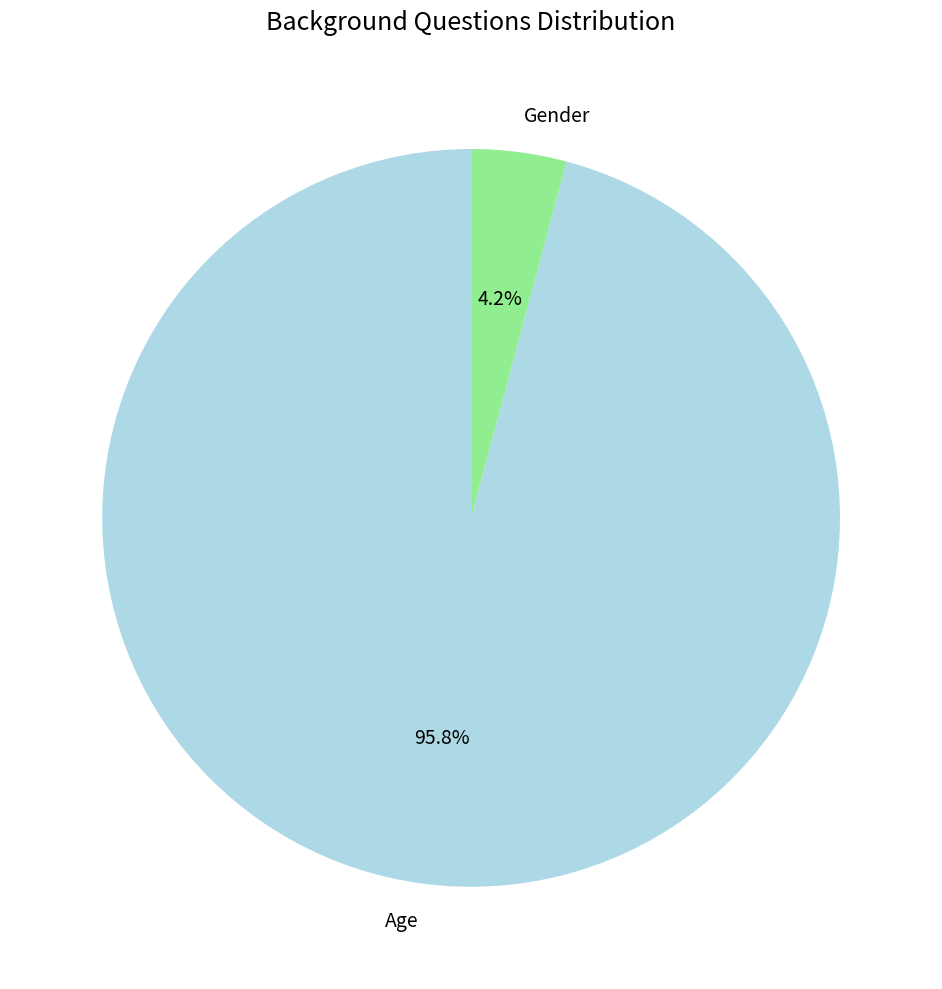

Rank the categories by value from highest to lowest.

Age, Gender